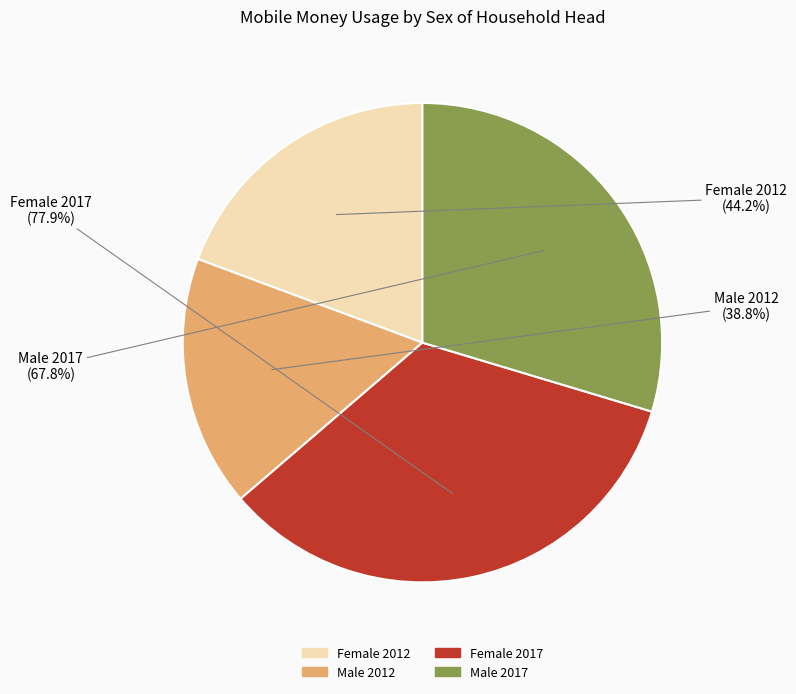

What is the change in value from Male 2012 to Male 2017?

+29.0